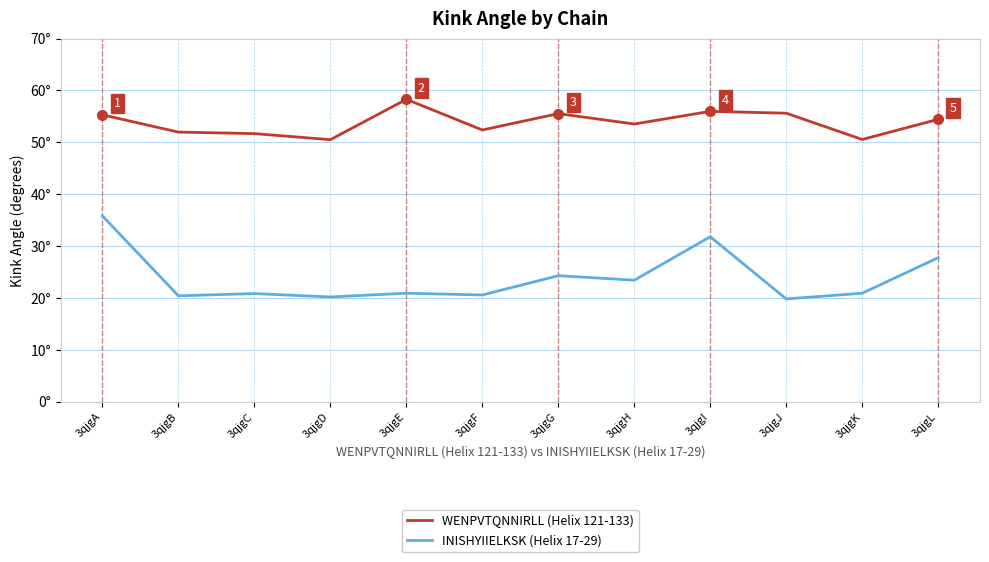

What is the spread (max minus min) of values at 3qjgL?

26.7